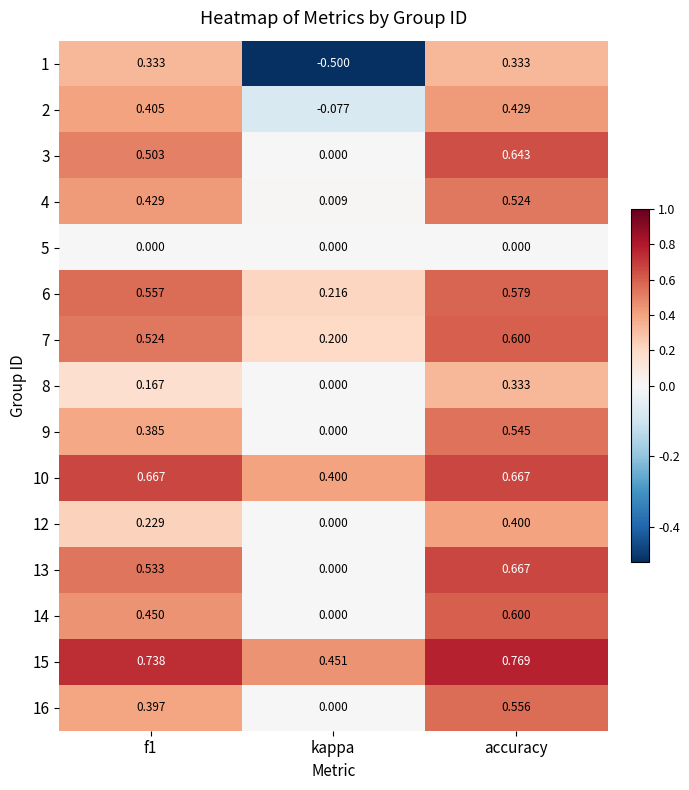

Where is 2 nearest to the value 0?

kappa